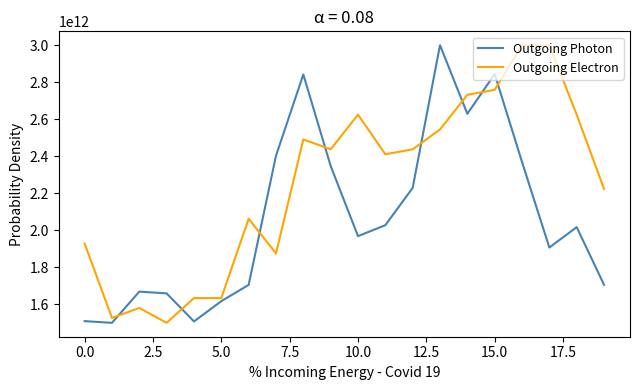

Rank the series by their average value, from lowest to highest.

Outgoing Photon, Outgoing Electron